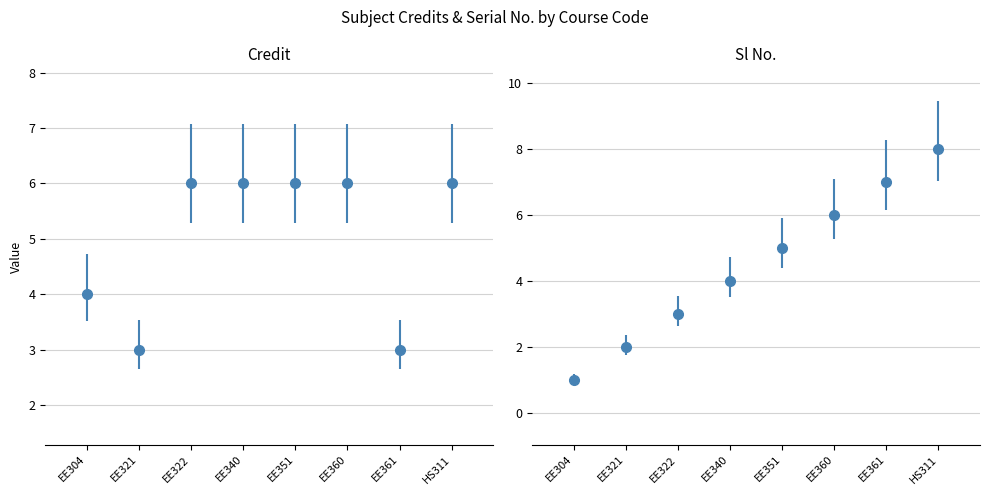

Reading right to left, extract all data points from this chart.

Credit: HS311=6	EE361=3	EE360=6	EE351=6	EE340=6	EE322=6	EE321=3	EE304=4
Sl No.: HS311=8	EE361=7	EE360=6	EE351=5	EE340=4	EE322=3	EE321=2	EE304=1